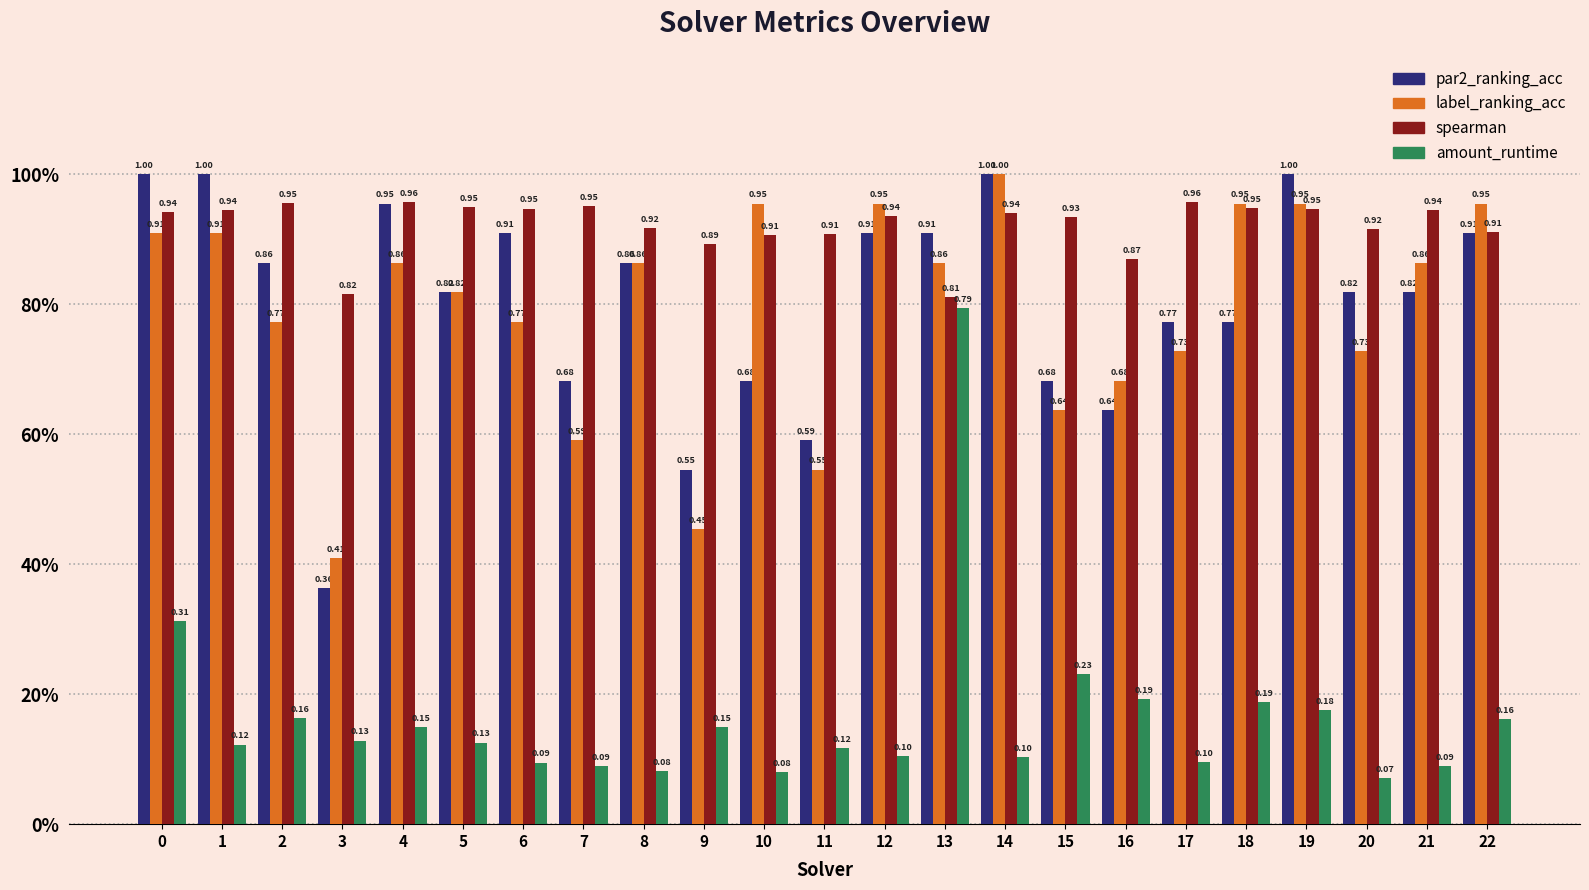

What is the spread (max minus min) of values at 6?

0.9